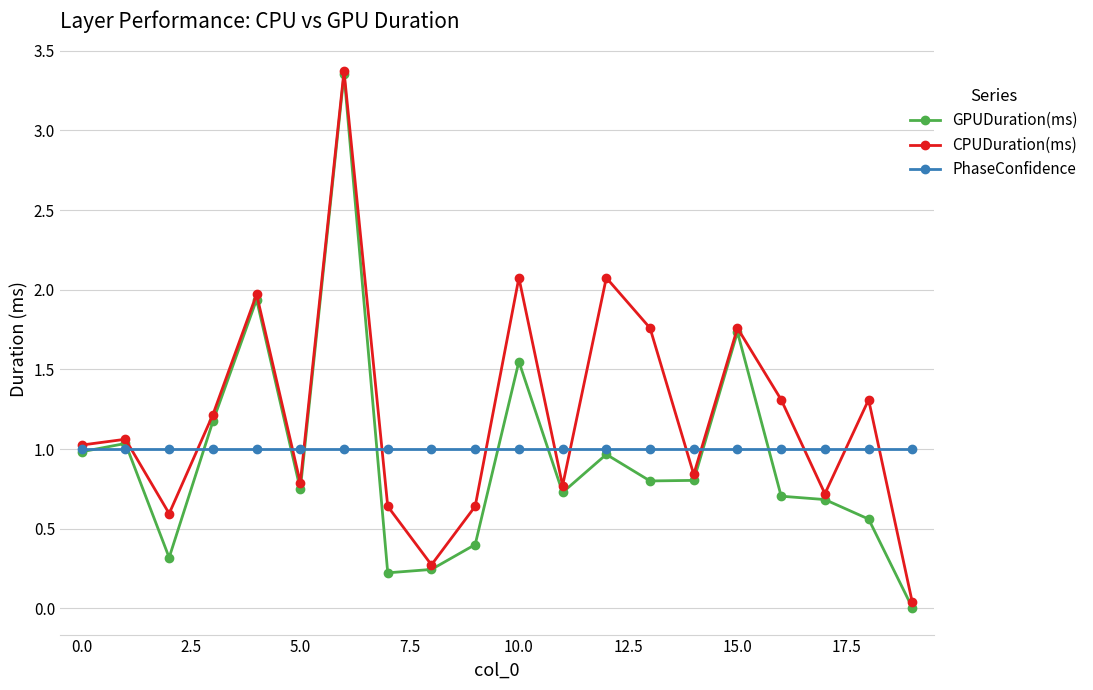

How many interior local valleys does the CPUDuration(ms) series have?

6